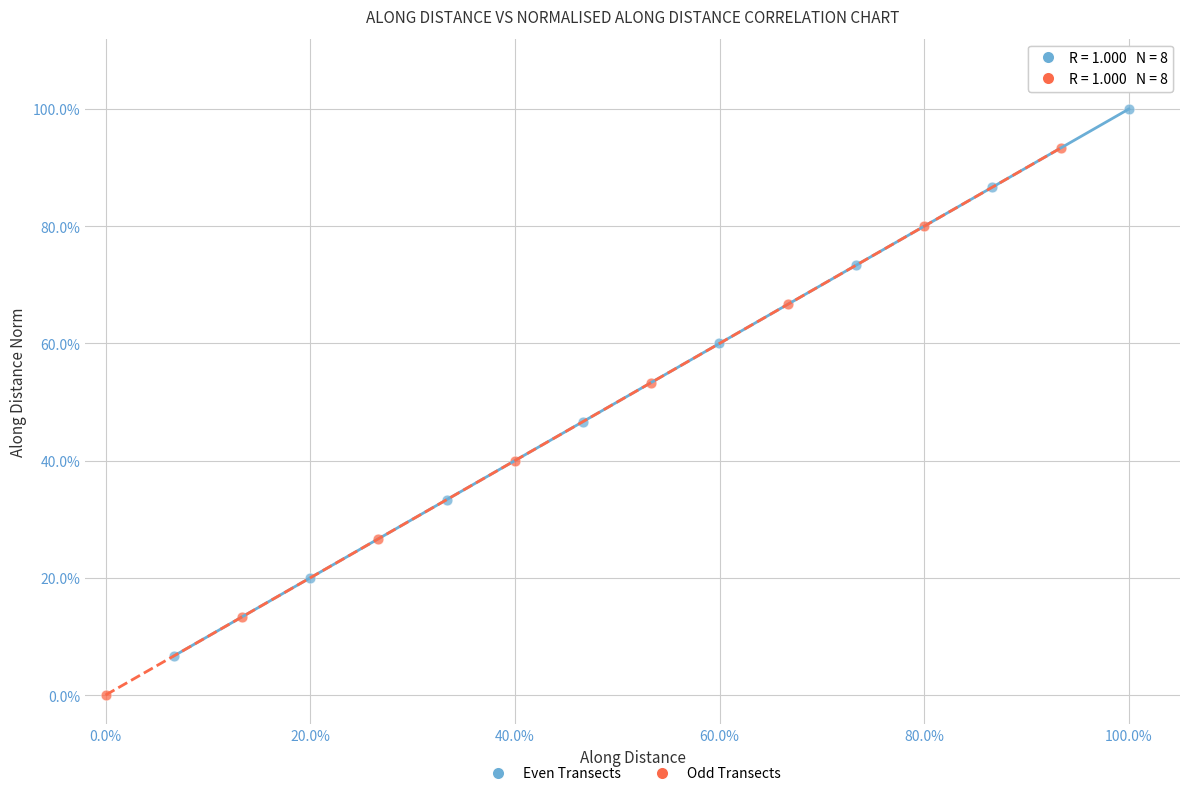

What are all the series names shown in the legend?

Even Transects, Odd Transects